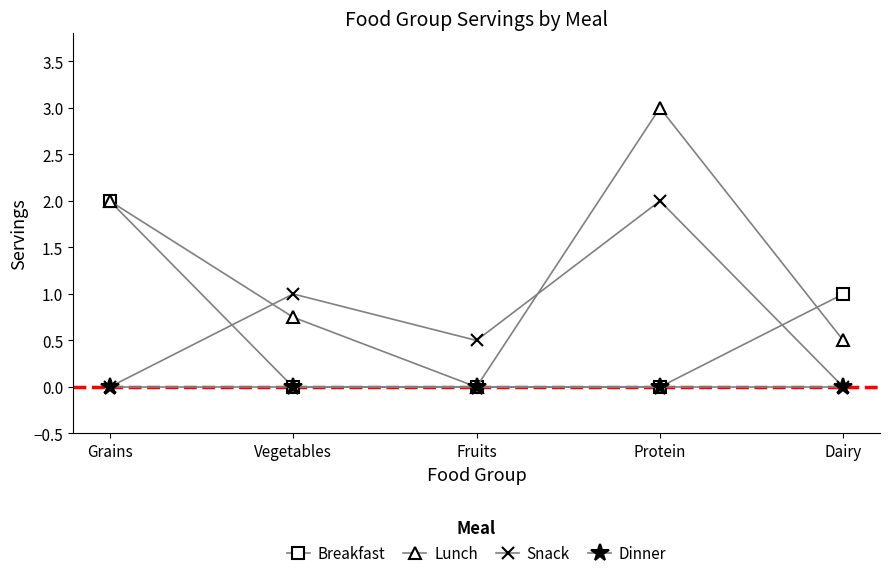

What is the spread (max minus min) of values at Dairy?

1.0